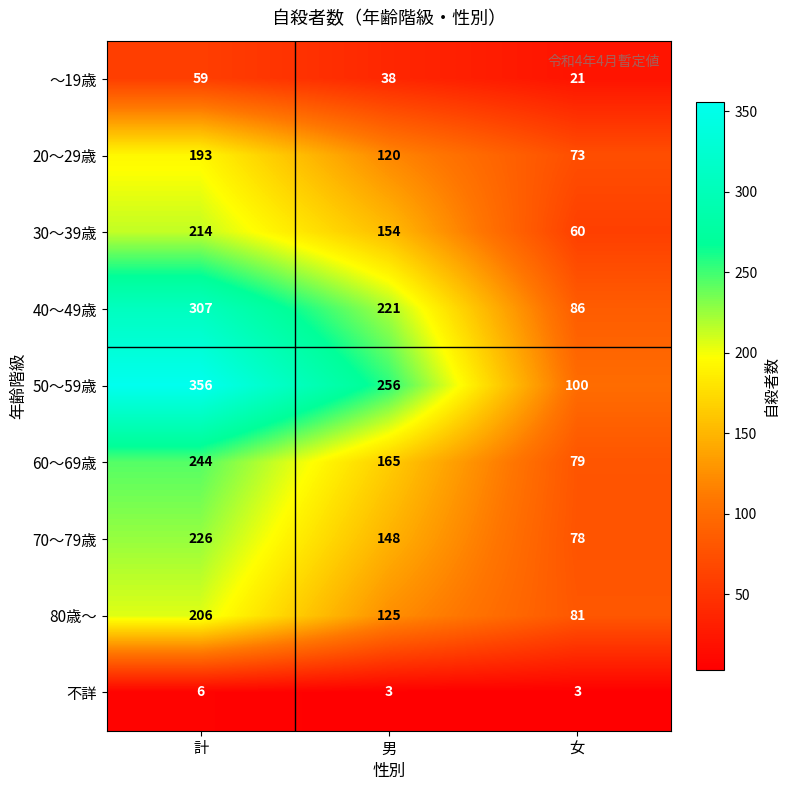

What is the sum of the 60～69歳 values at 女 and 男?

244